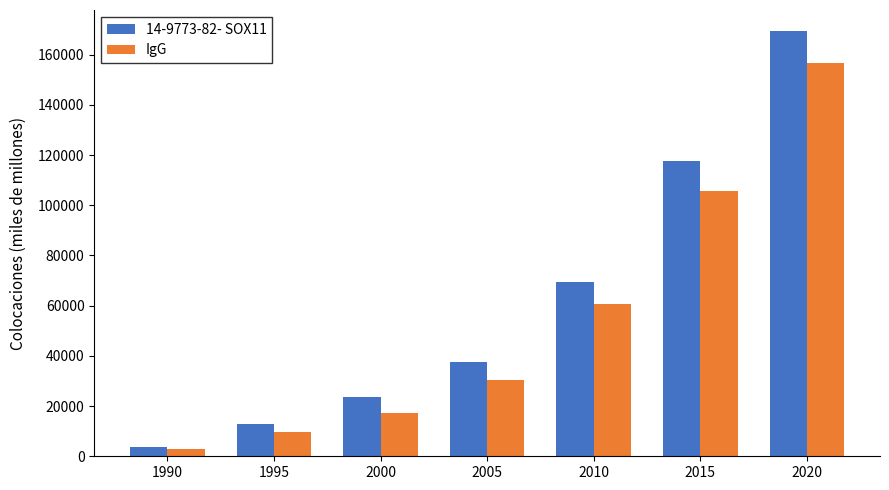

What value does the 14-9773-82- SOX11 series have at 1990, to the nearest 10?

3810